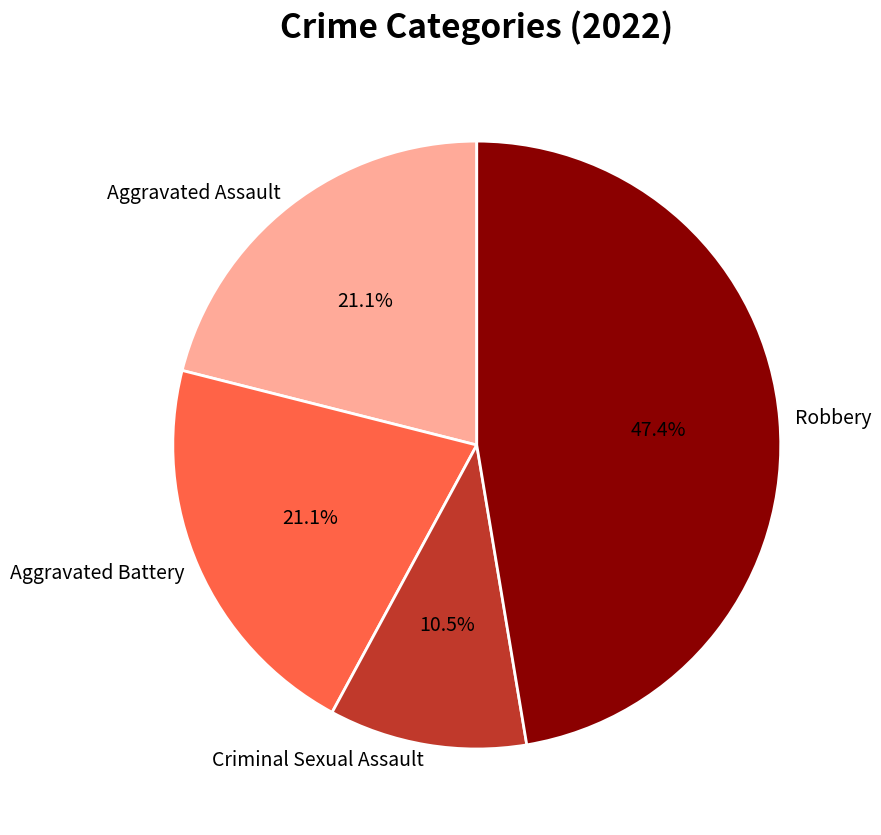

Does Aggravated Assault represent more than half of the total?

No